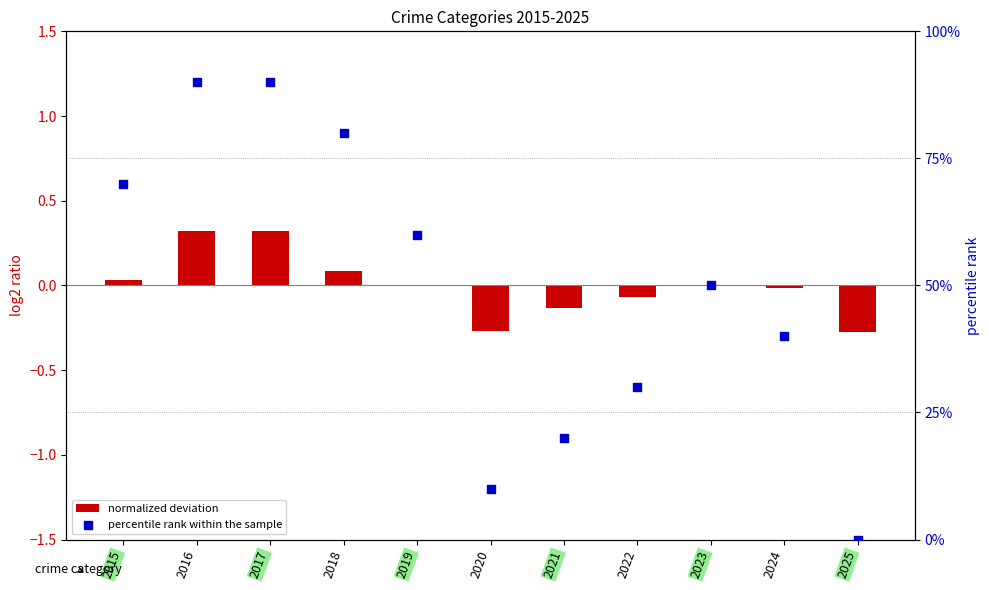

Which series has the largest total across all categories?

percentile rank within the sample